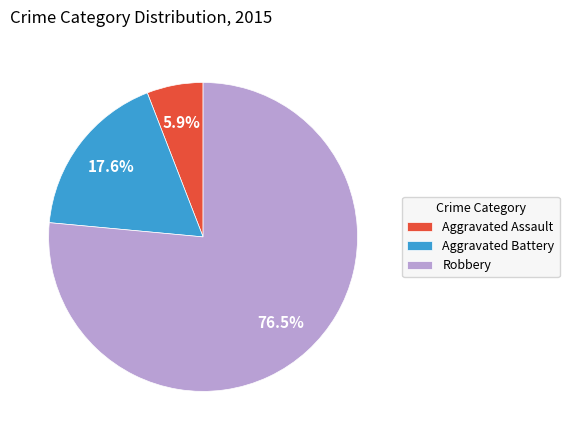

Which slice is the smallest?

Aggravated Assault